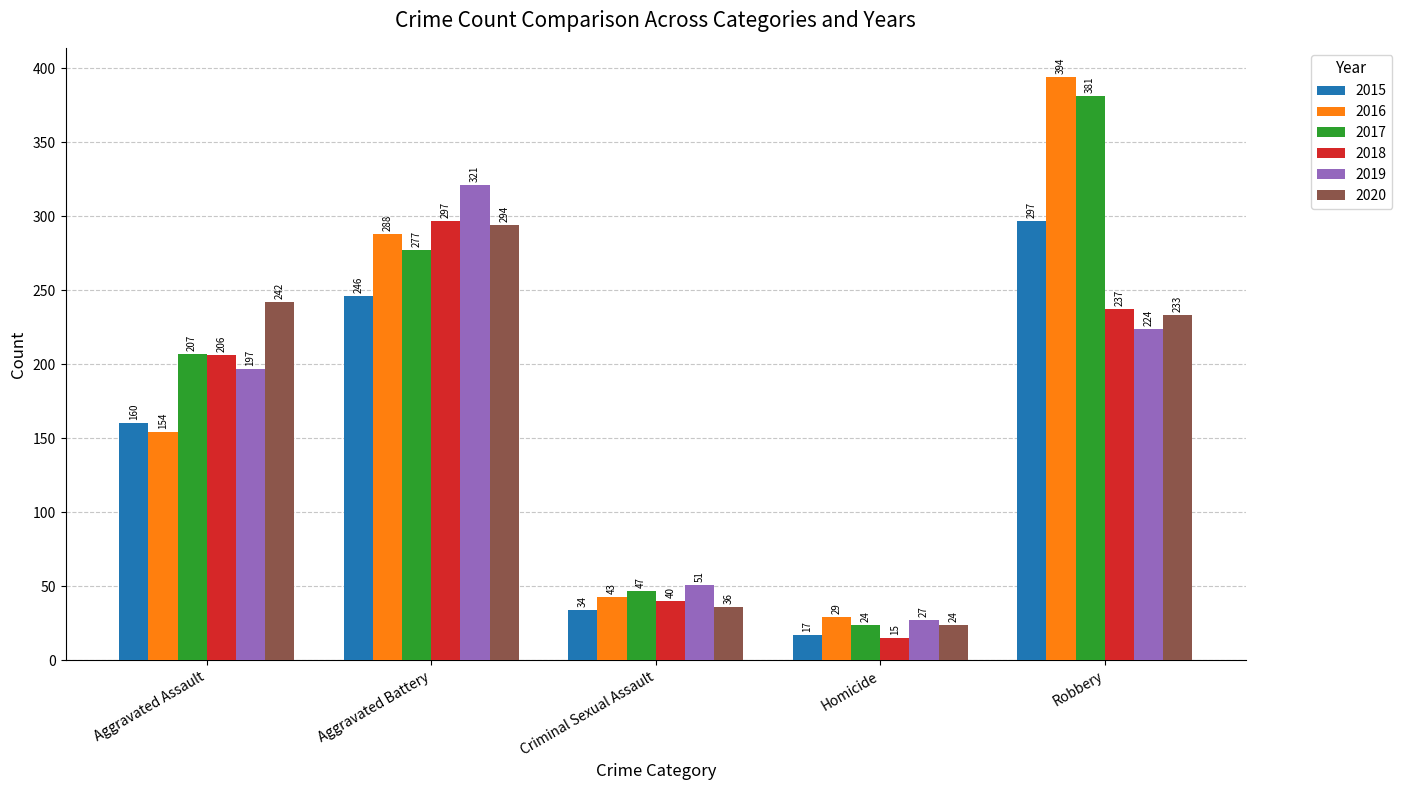

How many values in the 2017 series are below 207?

2